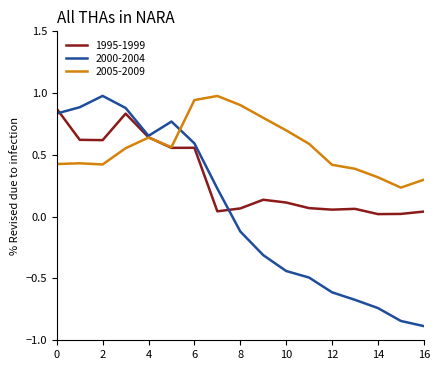

Which series has the largest range (max minus min)?

2000-2004